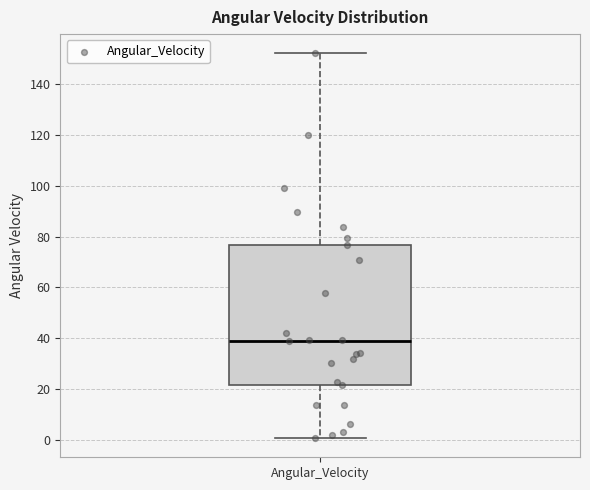

Read this box plot against the y-axis: the position of the median line, the range covered by the box, and the ends of both whiskers. The values are not printed on the chart, so give them approximately, as read against the axis.

median 38, box 22 to 76, whiskers 0 to 152